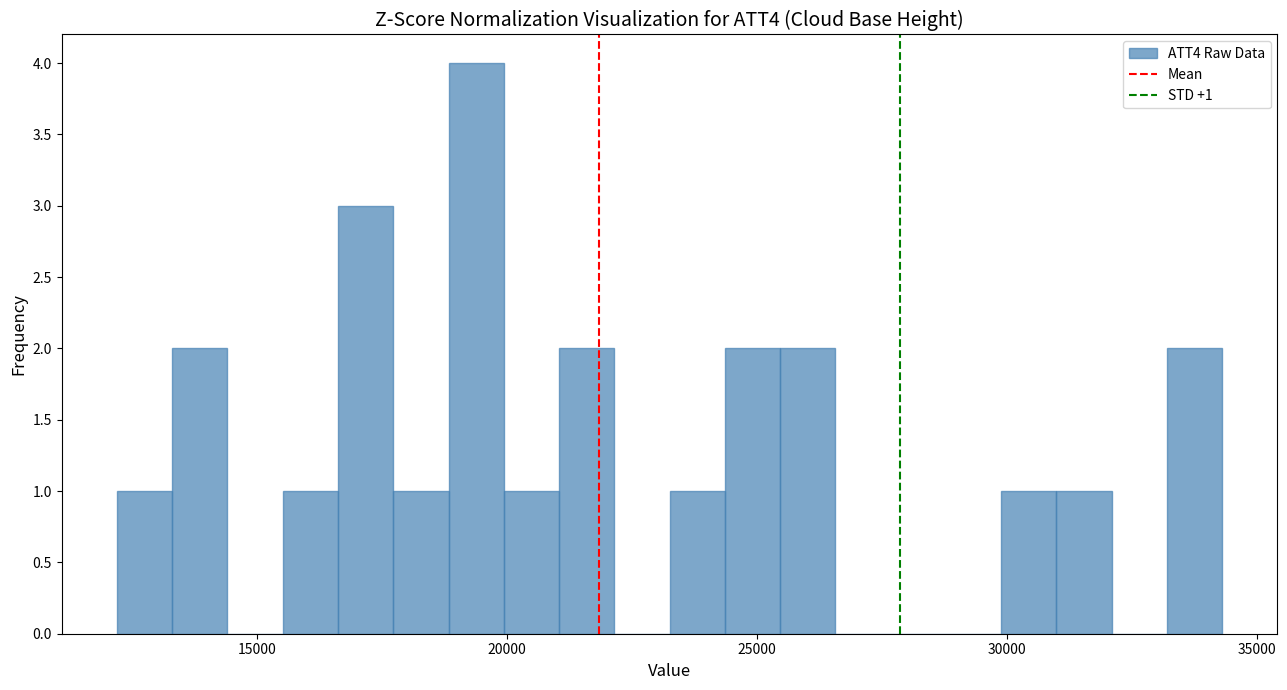

Around what value on the x-axis is the tallest bar? Give the approximate position of its centre, as read against the axis.

19500